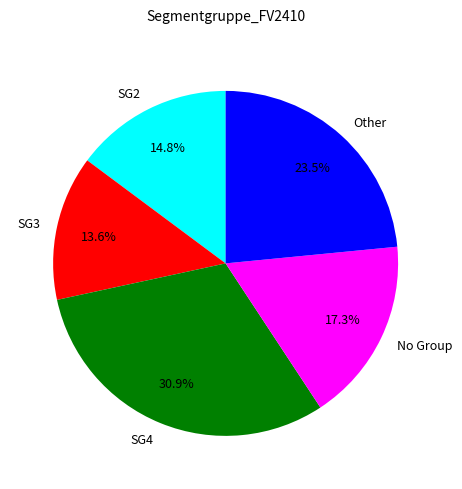

Is there any slice that represents more than half of the pie?

No